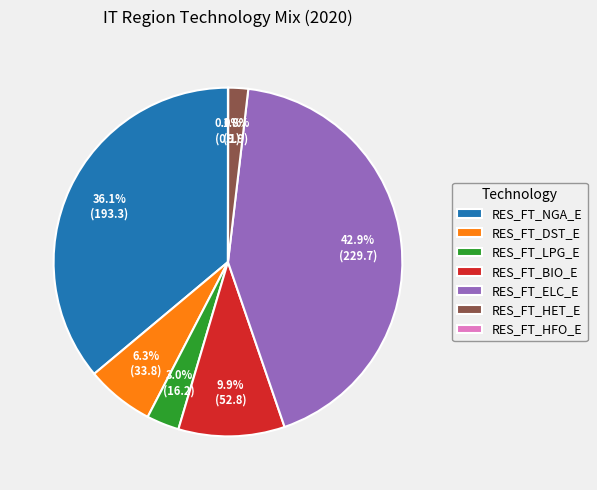

What is the total percentage of RES_FT_NGA_E and RES_FT_LPG_E?

39.1%